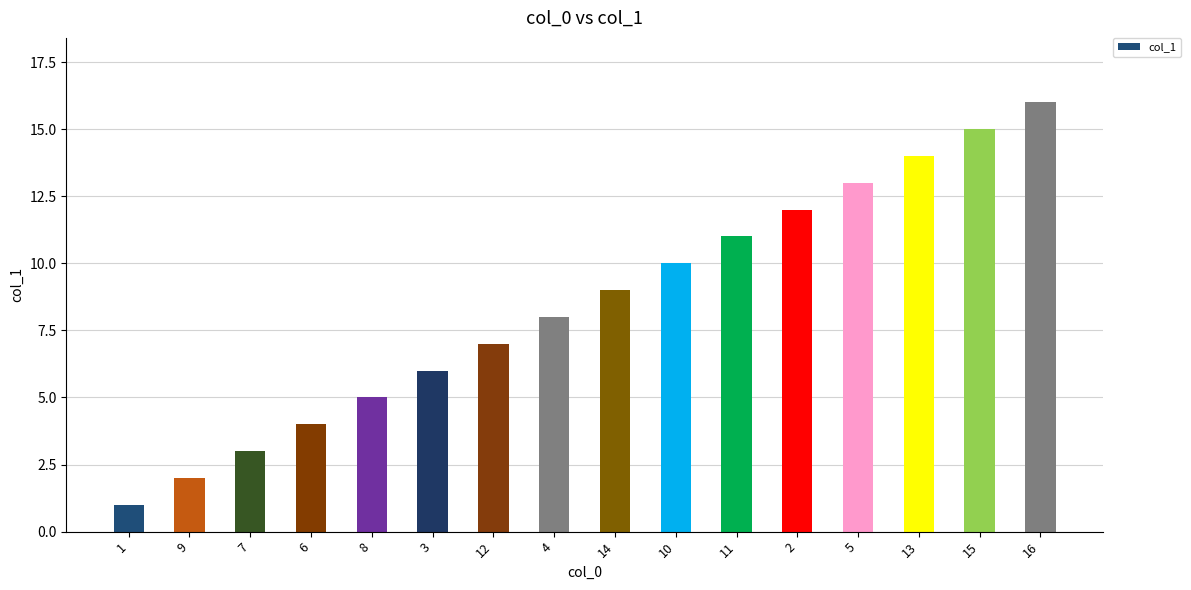

The chart shows a value of 11 at 11. True or false?

True